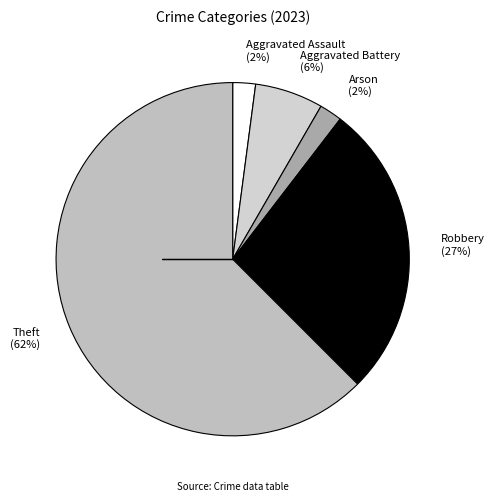

Which slice is the largest?

Theft (62%)